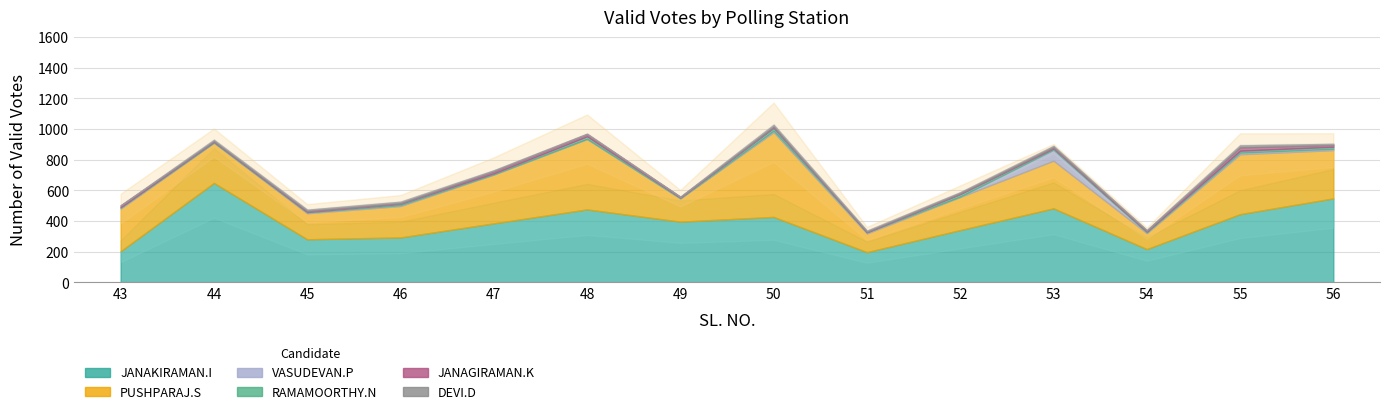

Is the value of RAMAMOORTHY.N at 56 greater than the value of JANAKIRAMAN.I at 48?

No